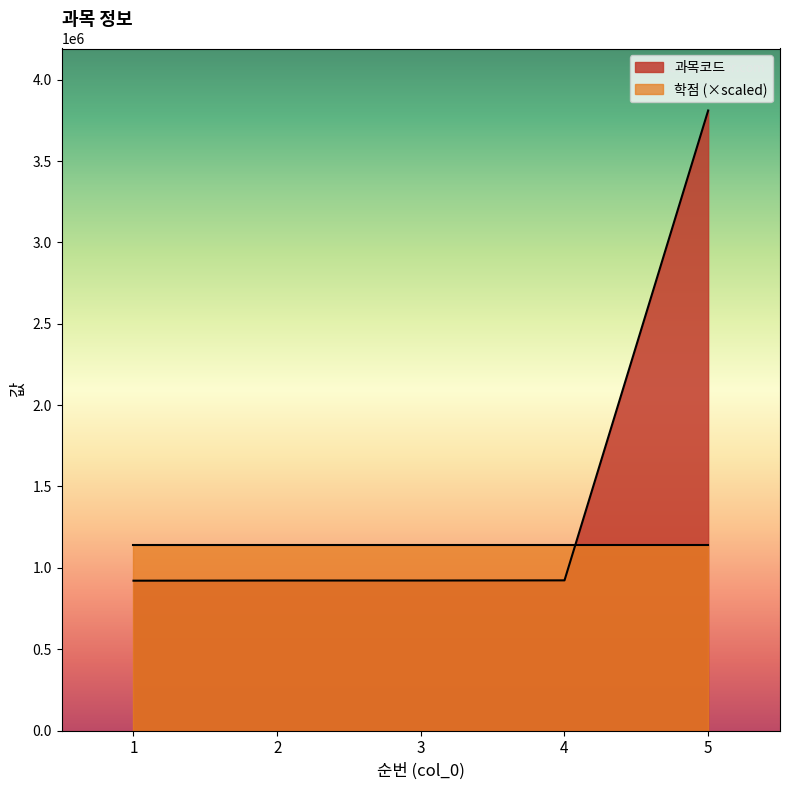

At which category does the chart reach its minimum across all series?

1